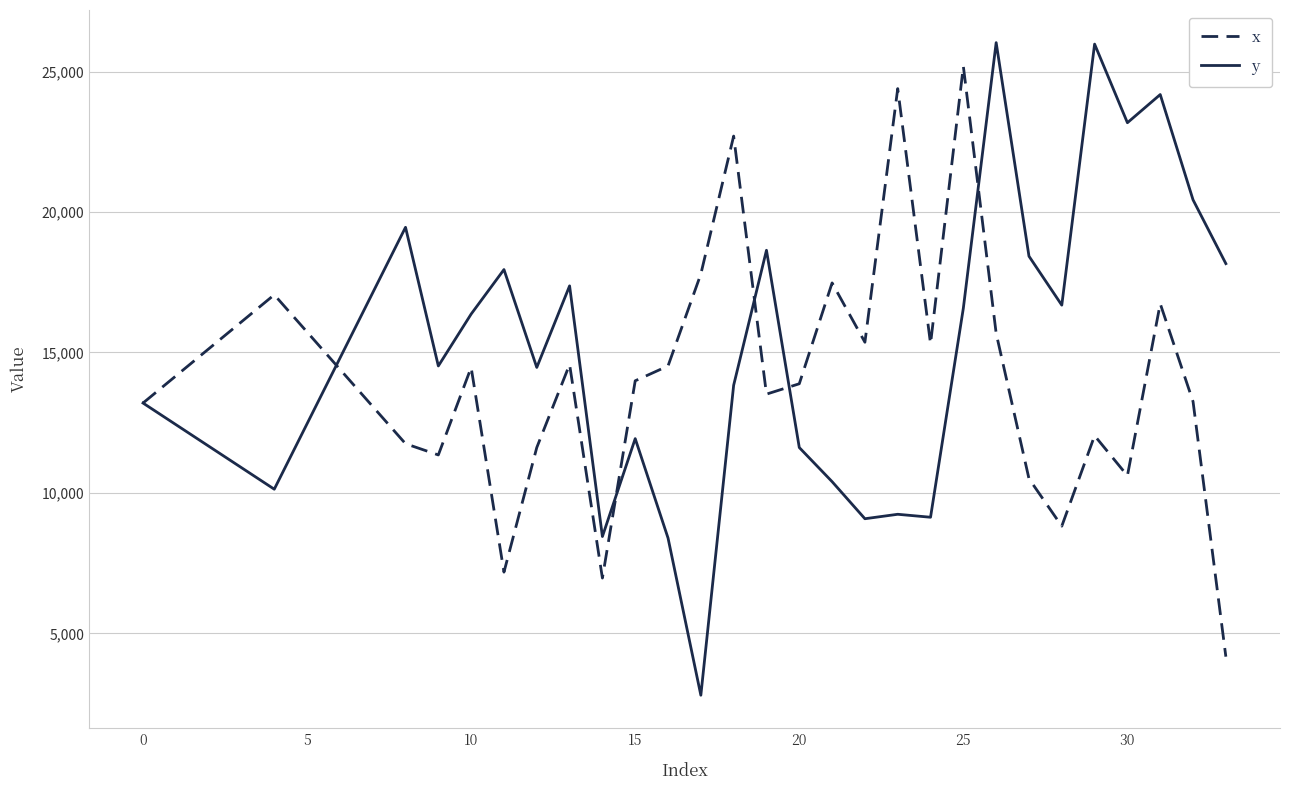

Rank the series by their maximum value, from lowest to highest.

x, y